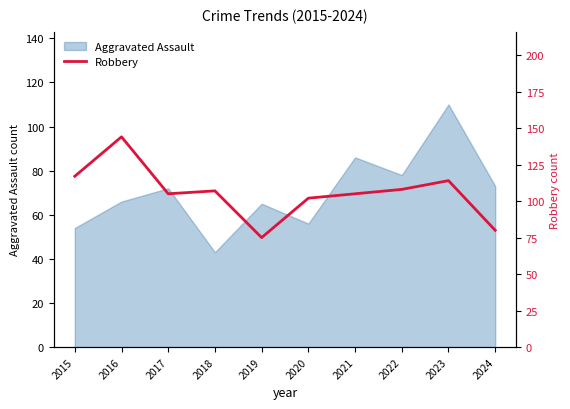

Reading right to left, extract all data points from this chart.

80	114	108	105	102	75	107	105	144	117